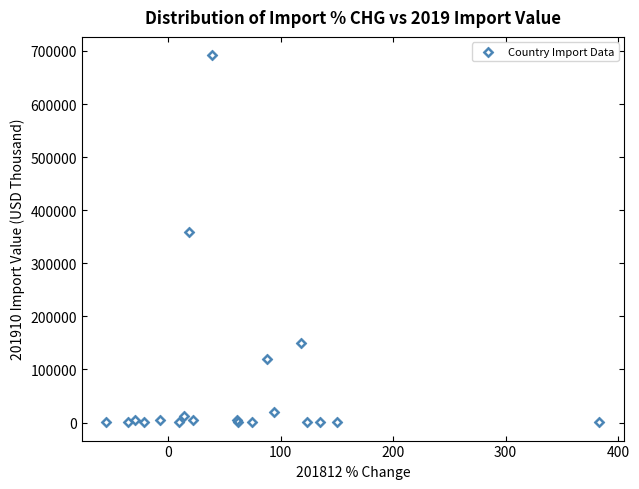

What Y value in the scatter plot is closest to 346269?

358028.3